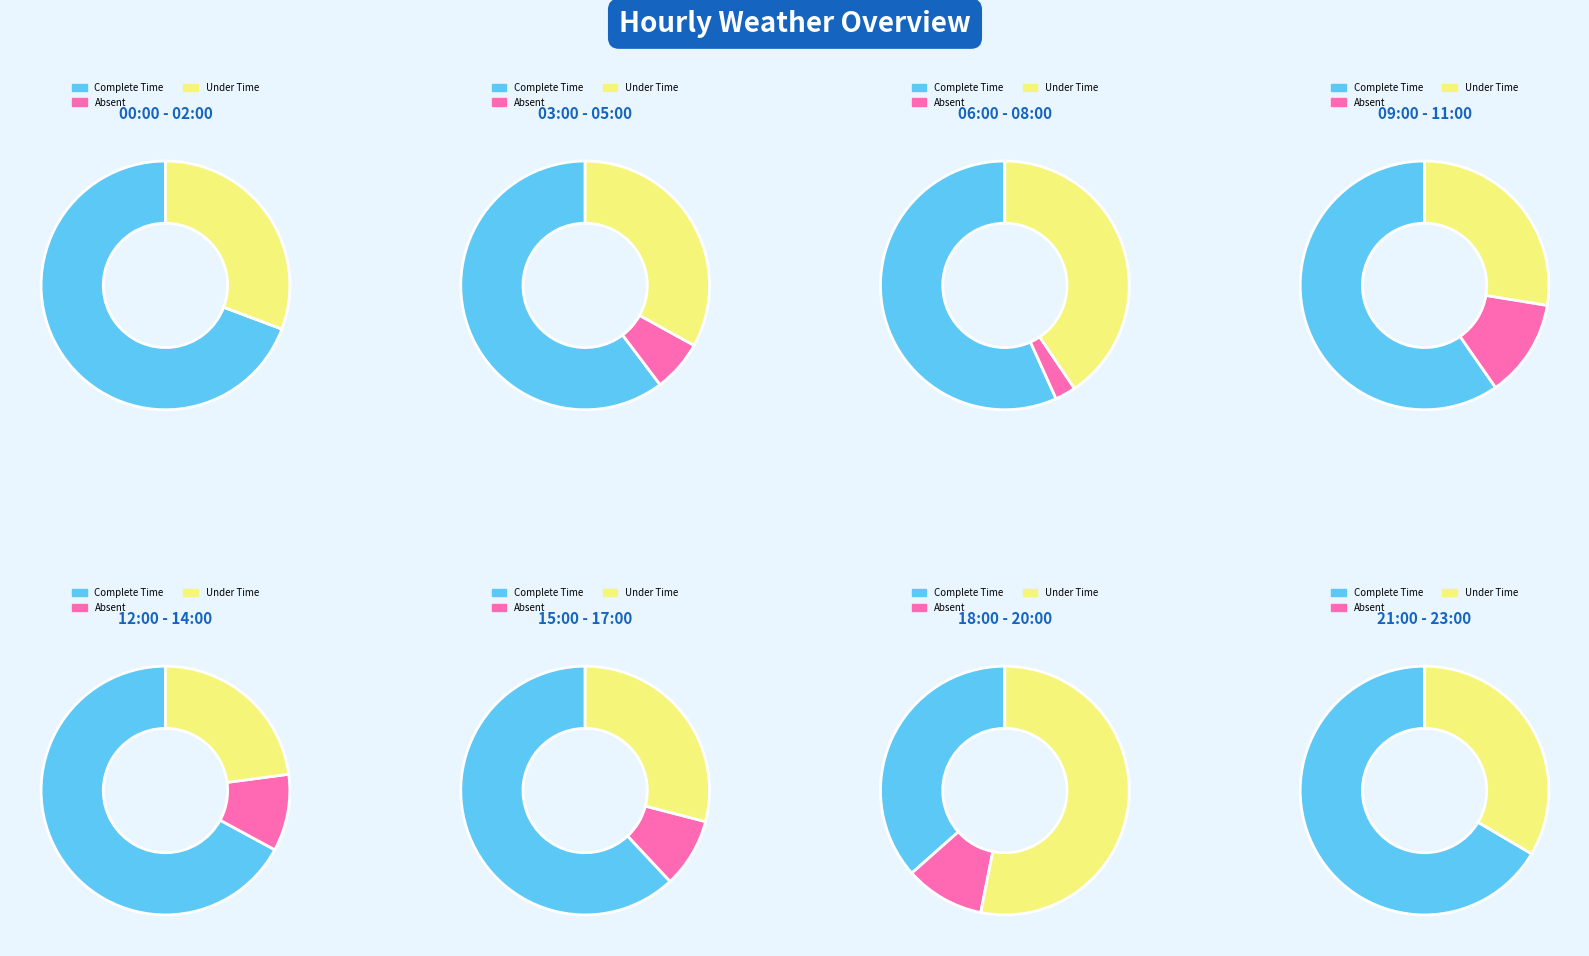

Which series changed the most between 11 and 14?

Complete Time